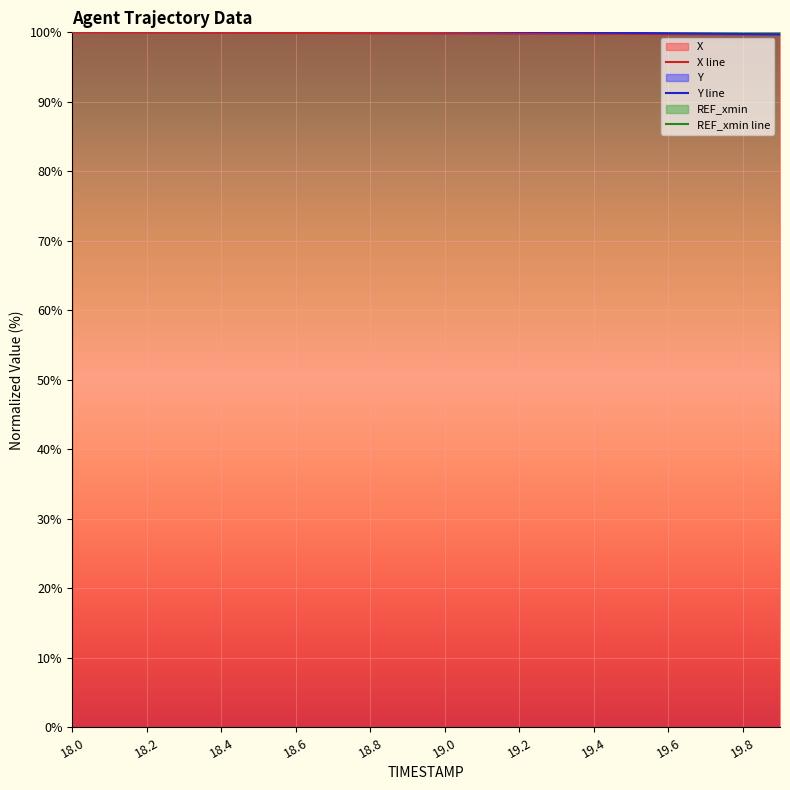

Reading left to right, what are all the values shown in this chart?

X: 100.0	100.0	100.0	100.0	99.9	99.9	99.9	99.9	99.9	99.9	99.9	99.8	99.8	99.8	99.8	99.8	99.8	99.7	99.7	99.7
Y: 100.7	100.6	100.6	100.5	100.5	100.4	100.4	100.3	100.3	100.2	100.2	100.1	100.1	100.0	100.0	99.9	99.9	99.8	99.8	99.7